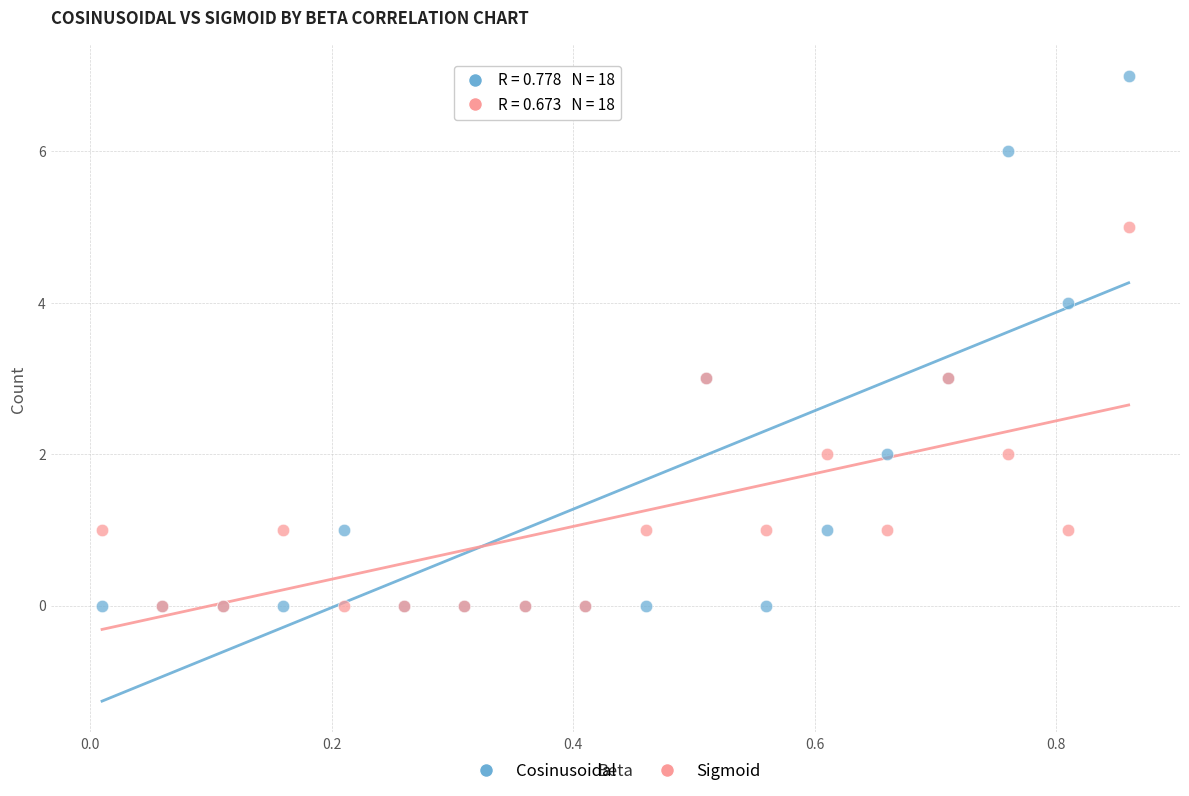

Which series has the largest Y range (max minus min)?

Cosinusoidal